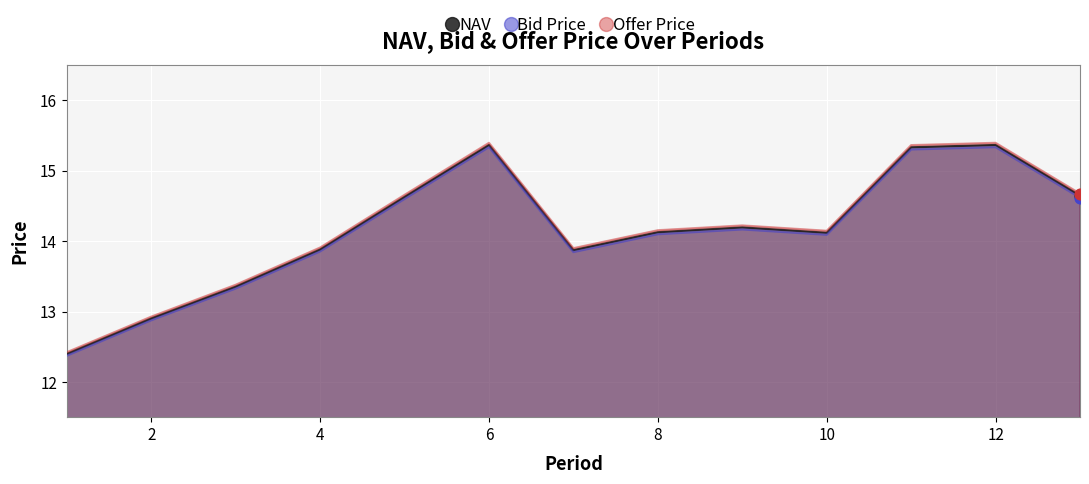

Which series contains the lowest Y value?

Bid Price